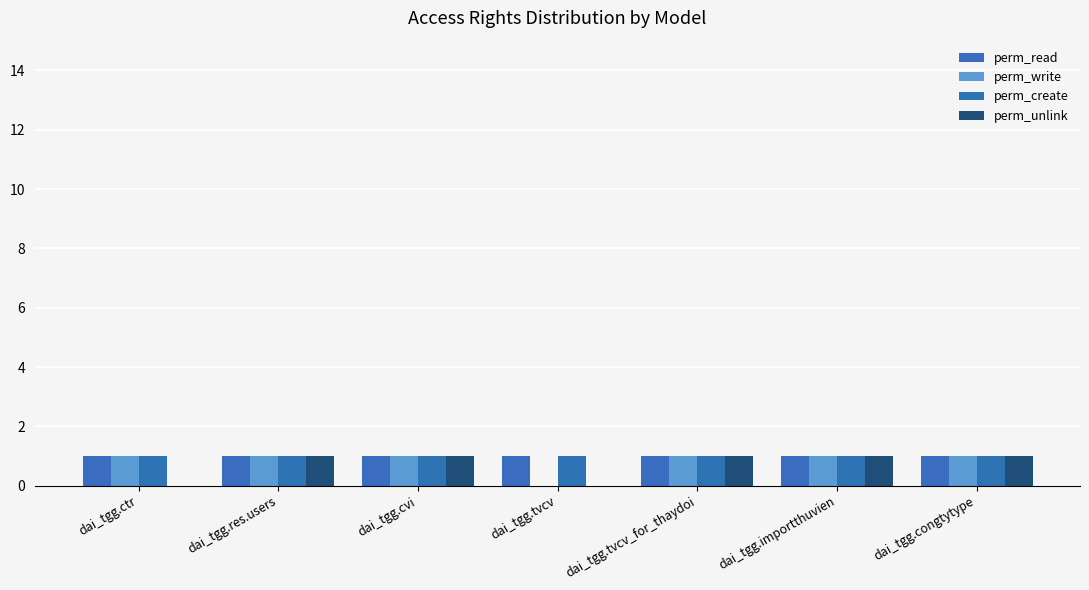

Which series changed the most between dai_tgg.ctr and dai_tgg.cvi?

perm_unlink